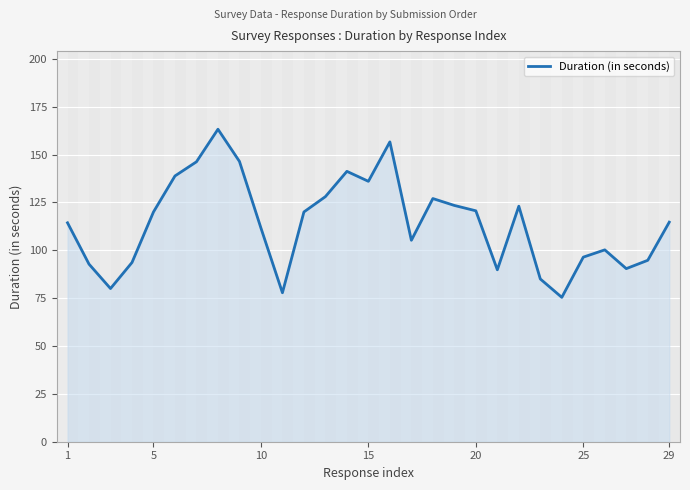

What is the smallest value displayed?

75.4